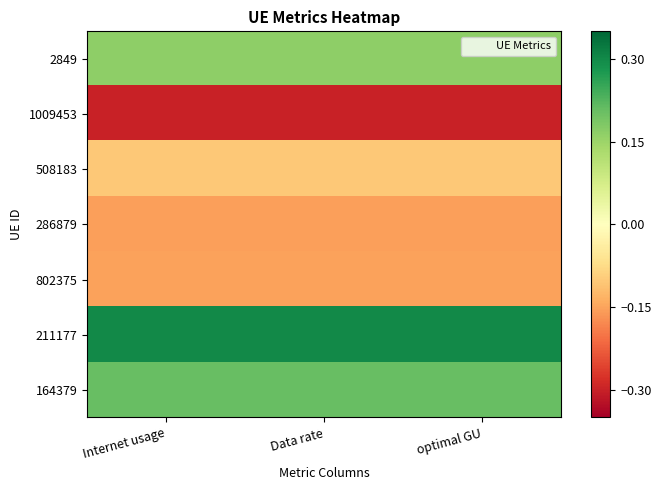

Reading right to left, transcribe all the data shown in this chart.

2849: optimal GU=0.2	Data rate=0.2	Internet usage=0.2
1009453: optimal GU=-0.3	Data rate=-0.3	Internet usage=-0.3
508183: optimal GU=-0.1	Data rate=-0.1	Internet usage=-0.1
286879: optimal GU=-0.2	Data rate=-0.2	Internet usage=-0.2
802375: optimal GU=-0.2	Data rate=-0.2	Internet usage=-0.2
211177: optimal GU=0.3	Data rate=0.3	Internet usage=0.3
164379: optimal GU=0.2	Data rate=0.2	Internet usage=0.2